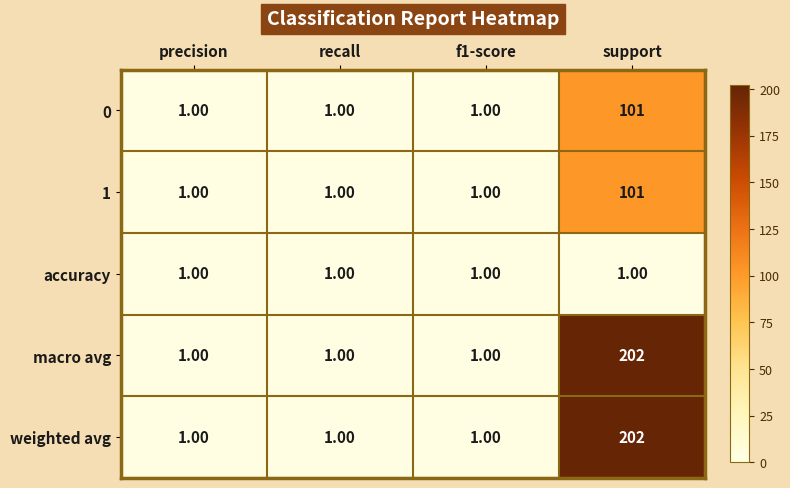

What is the sum of all 0 values?

104